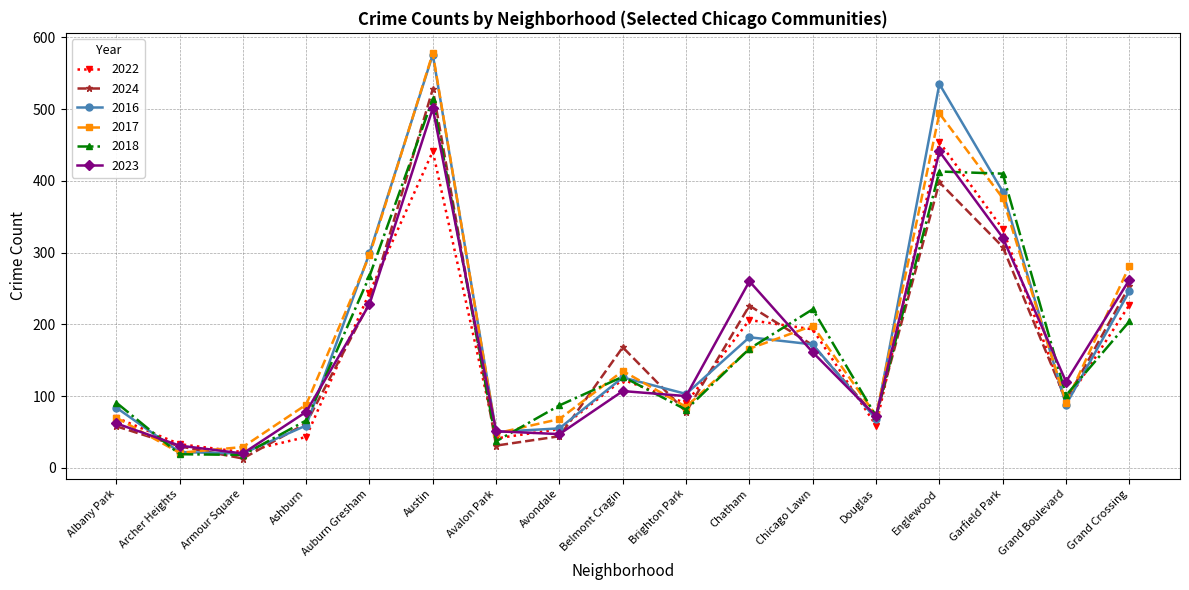

What is the value of the 2023 point at the 1st from the left?

62